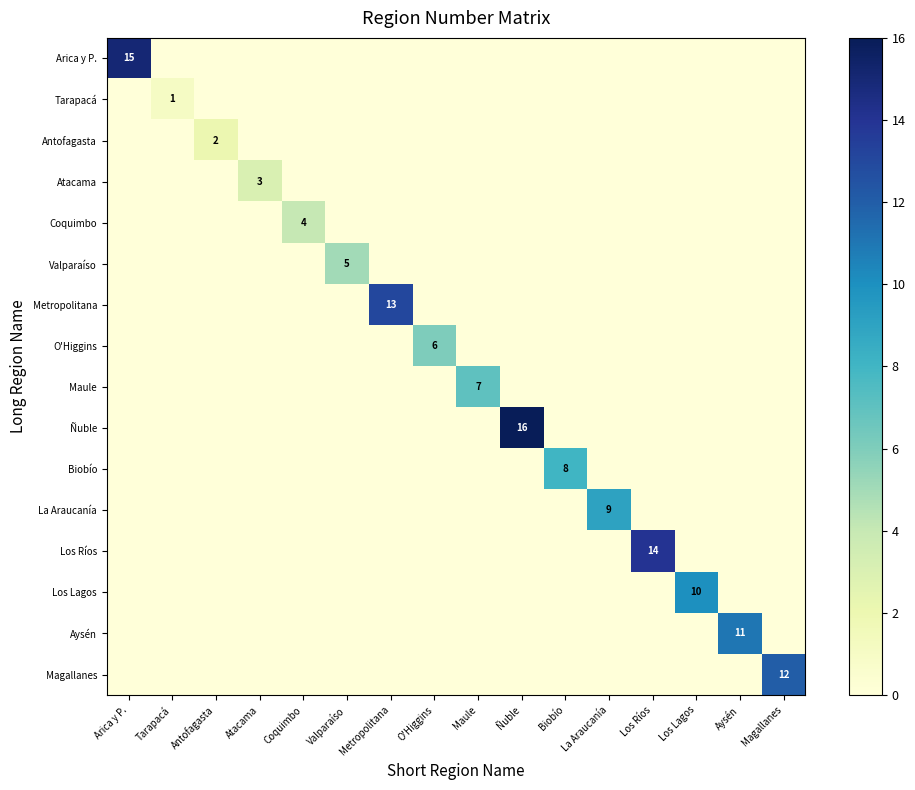

Which series changed the most between Coquimbo and Los Ríos?

Los Ríos